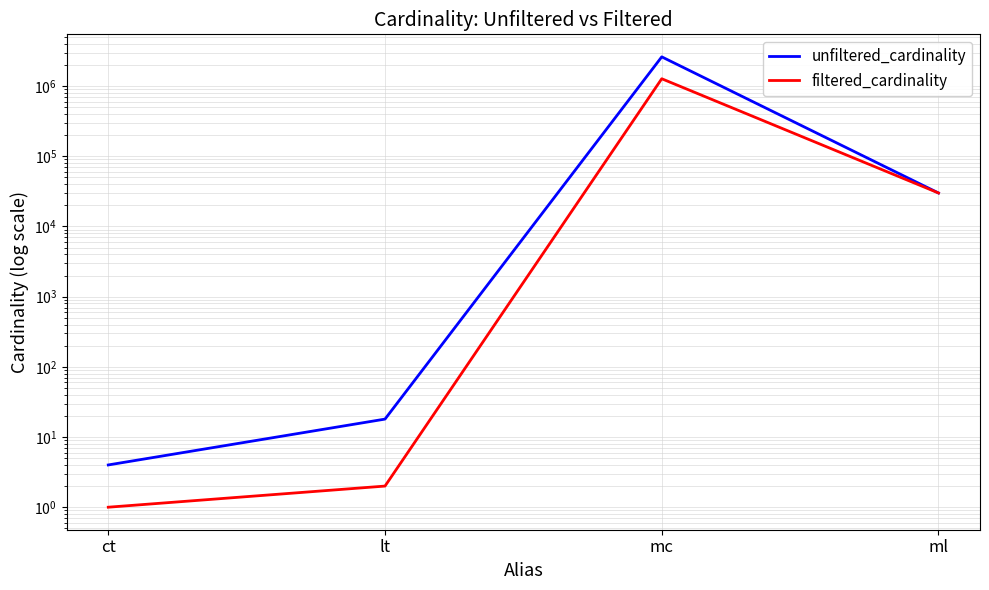

True or false: unfiltered_cardinality and filtered_cardinality intersect in this chart.

False